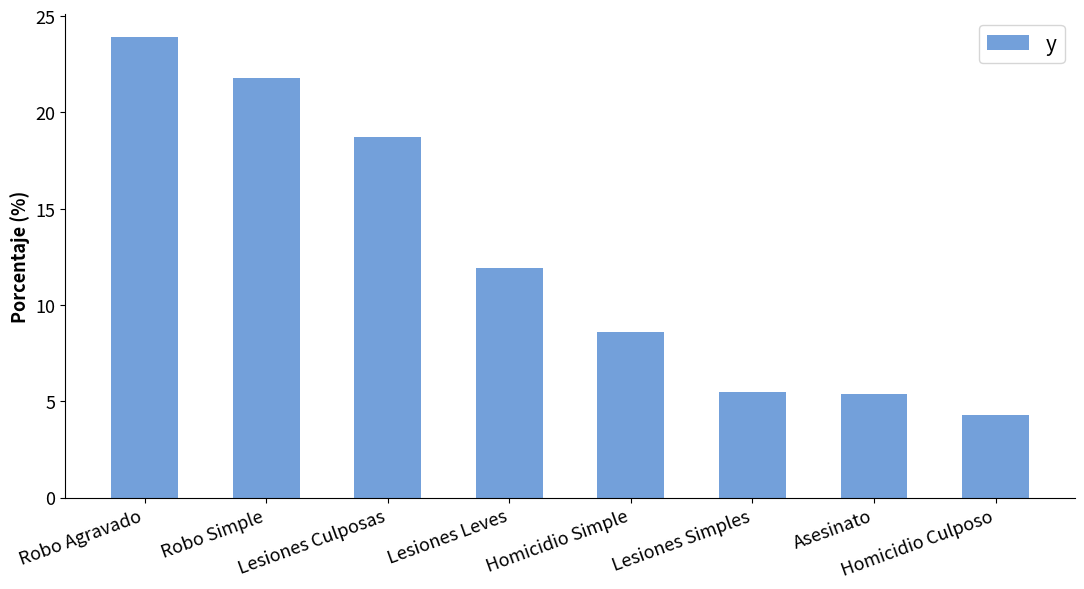

What value does the data have at Asesinato?

5.4